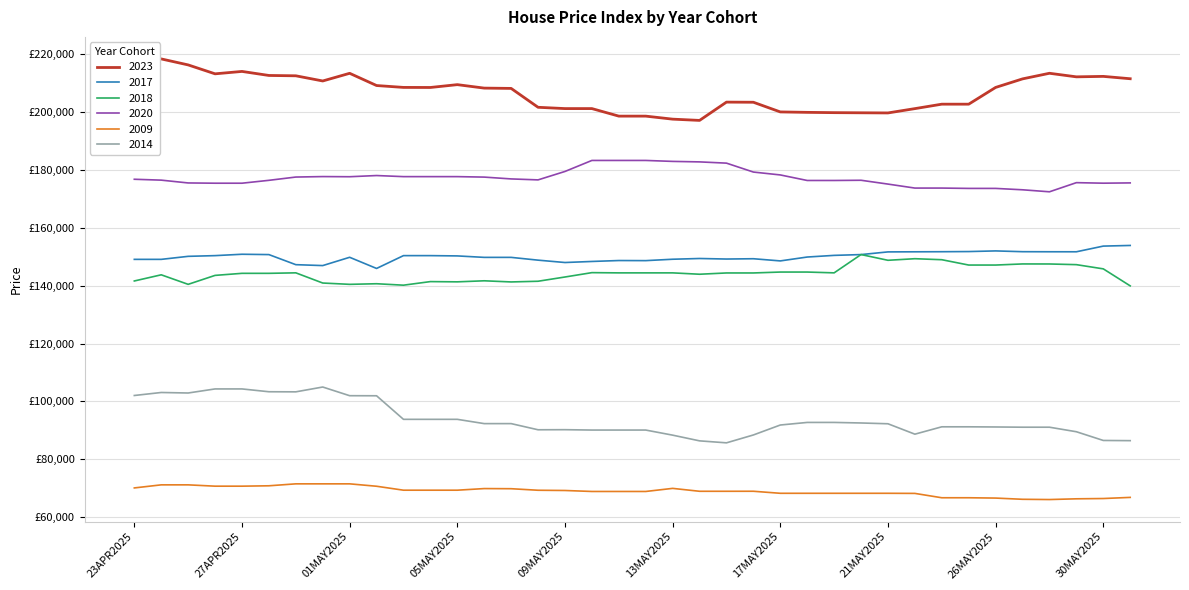

True or false: 2009 and 2014 intersect in this chart.

False